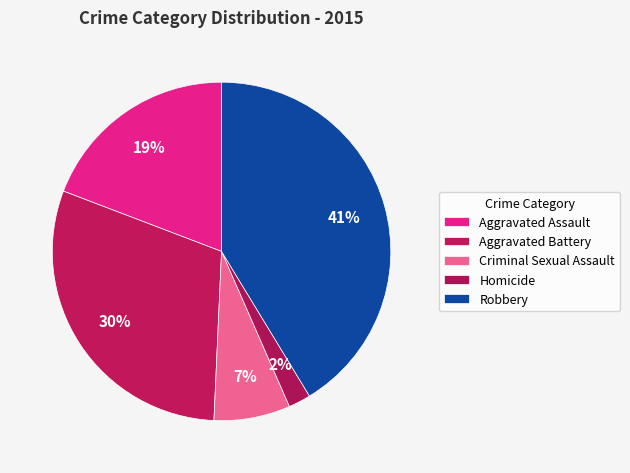

To the nearest percent, what portion does Criminal Sexual Assault represent?

7%